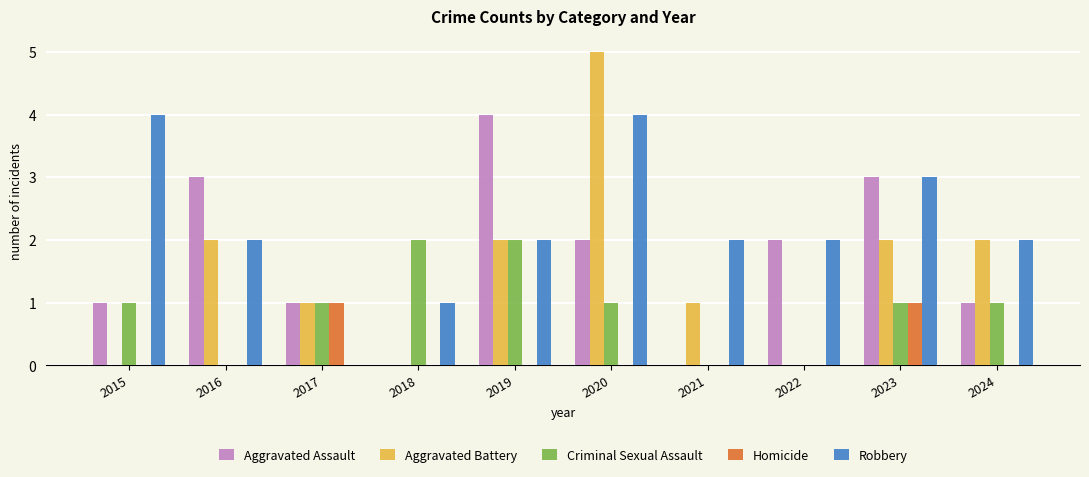

How many Aggravated Assault values are between 1 and 3?

7